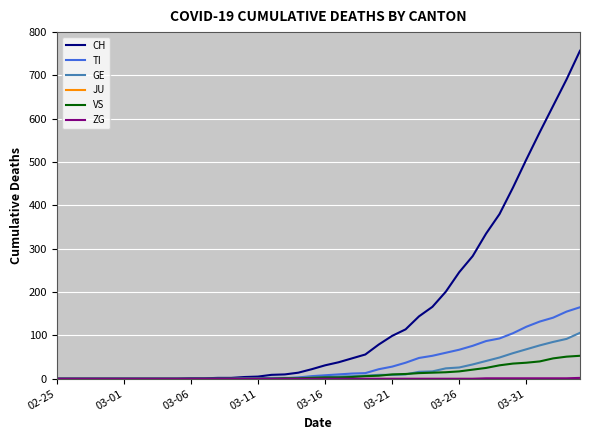

What is the maximum value shown in the chart?

757